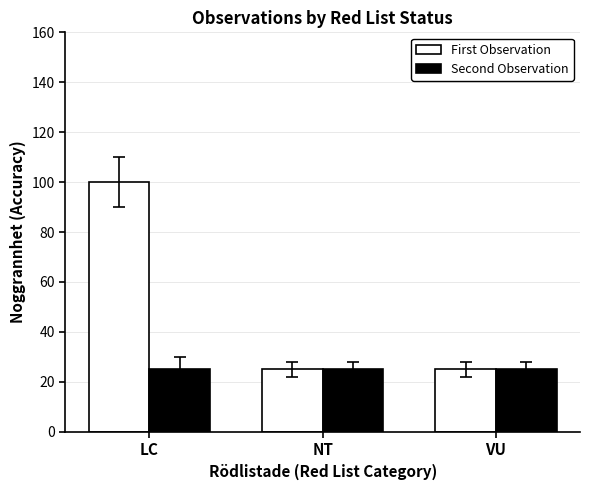

What is the value of the First Observation bar at the 3rd from the left?

25